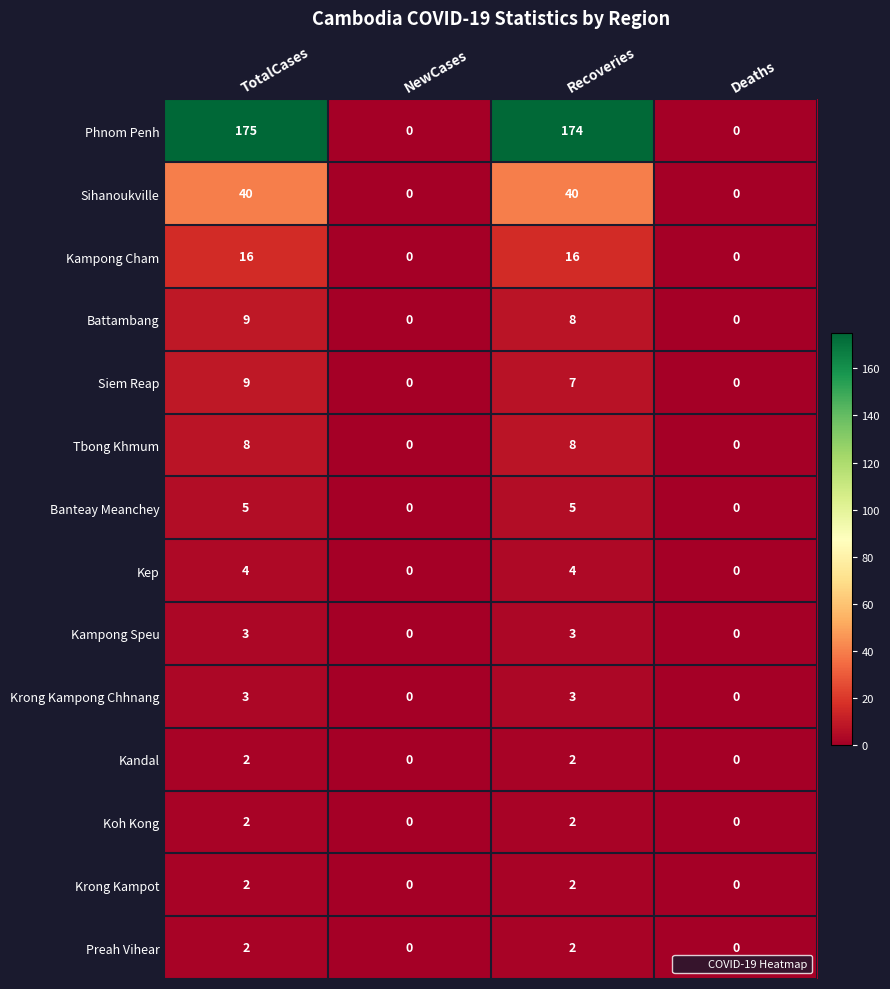

Which label corresponds to the largest value in the chart?

TotalCases